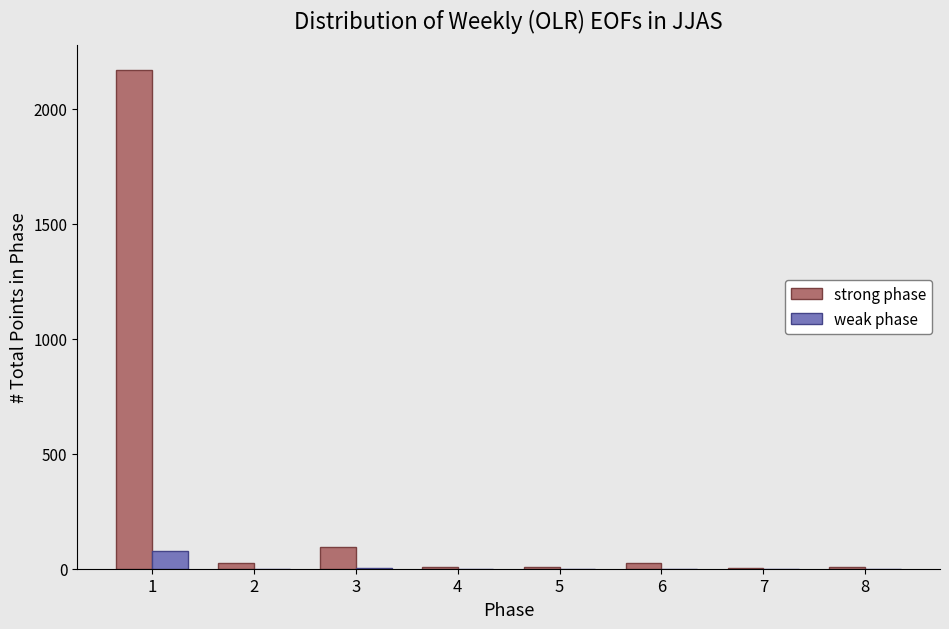

What is the maximum value for weak phase?

77.3